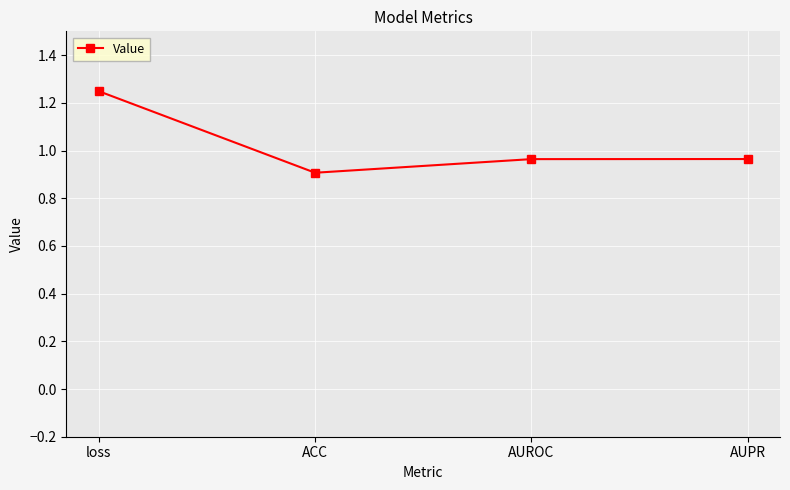

Count the values in the range 0 to 1.

3